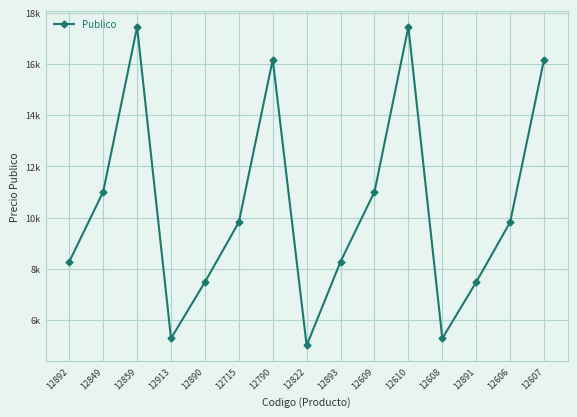

Does the chart have visible grid lines?

Yes